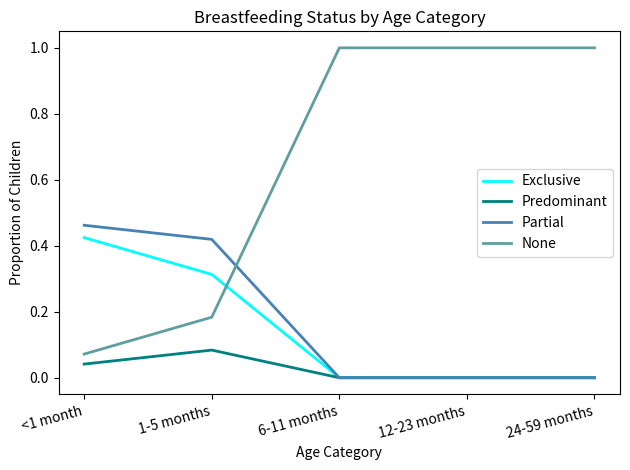

True or false: None has more than 1 points higher than both neighbors.

False